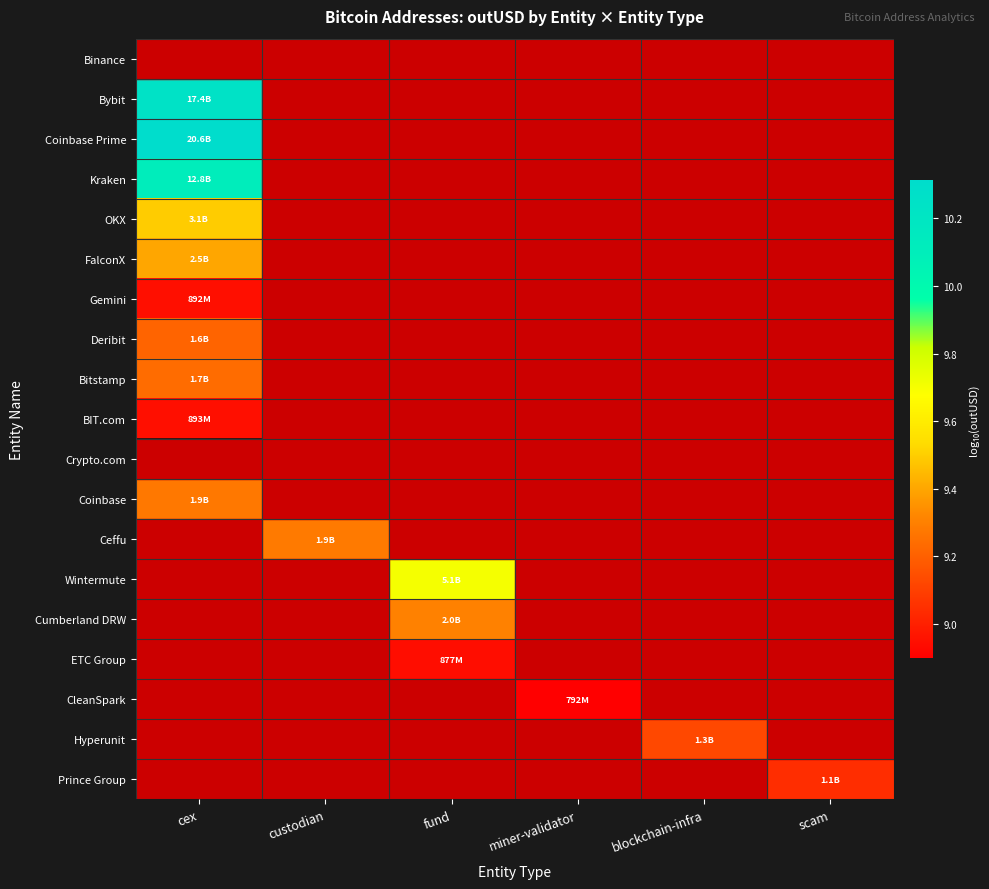

Which category has the highest value across all series?

cex